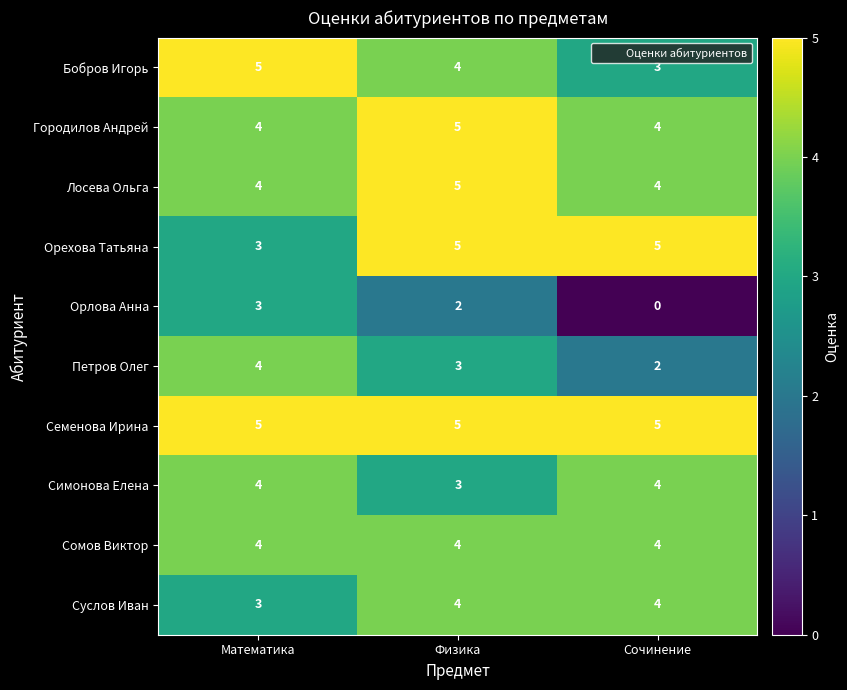

What is the total value across all series at Физика?

40